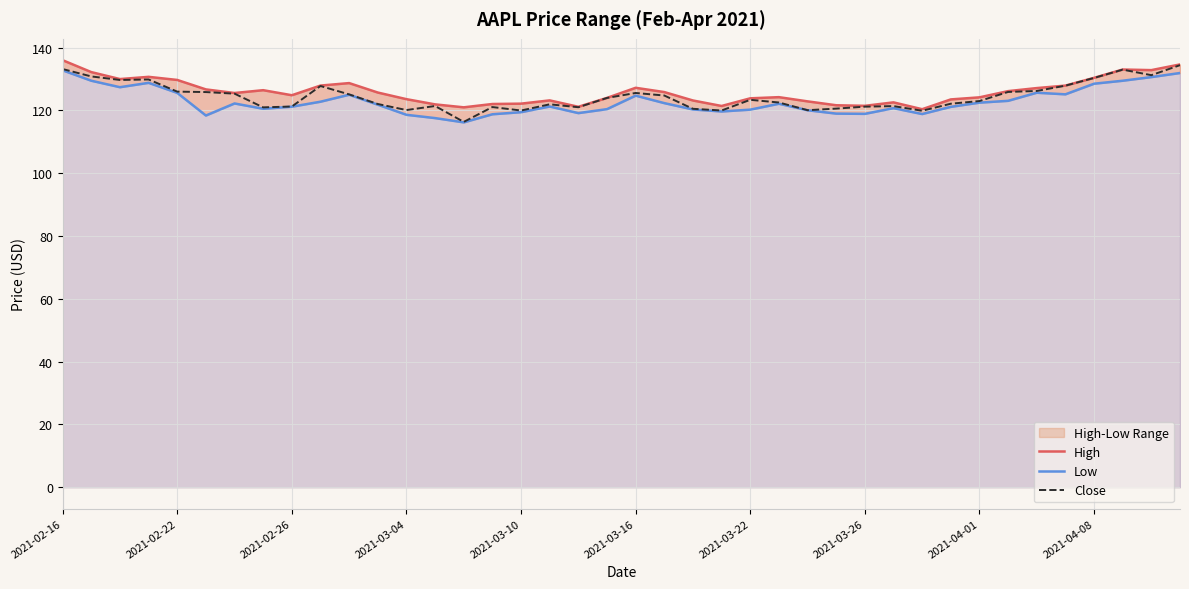

The Low series shows 213.0 at 17. True or false?

False